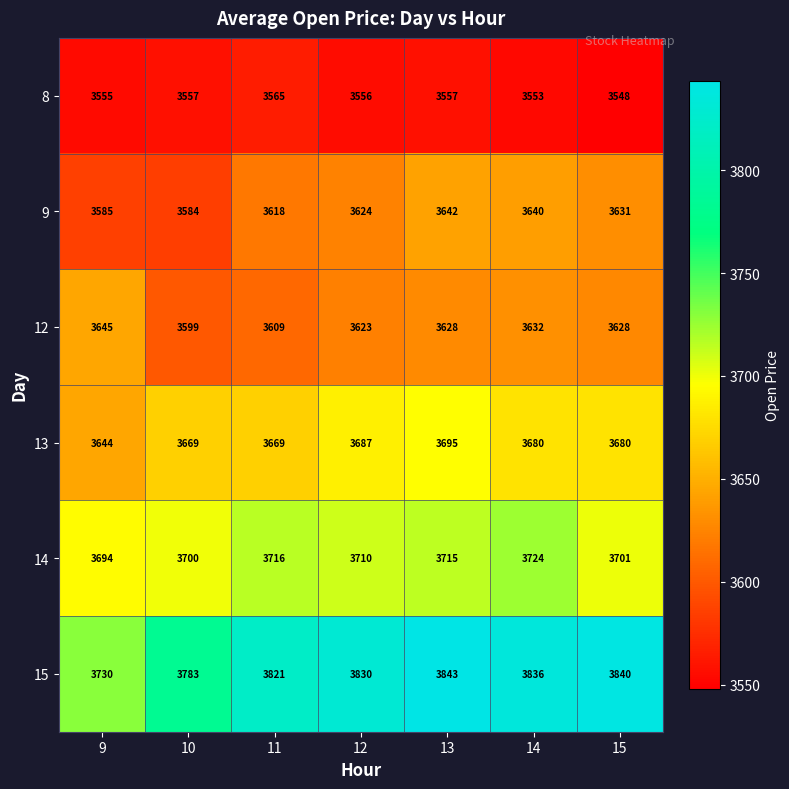

At which label is 14 closest to 3709?

12